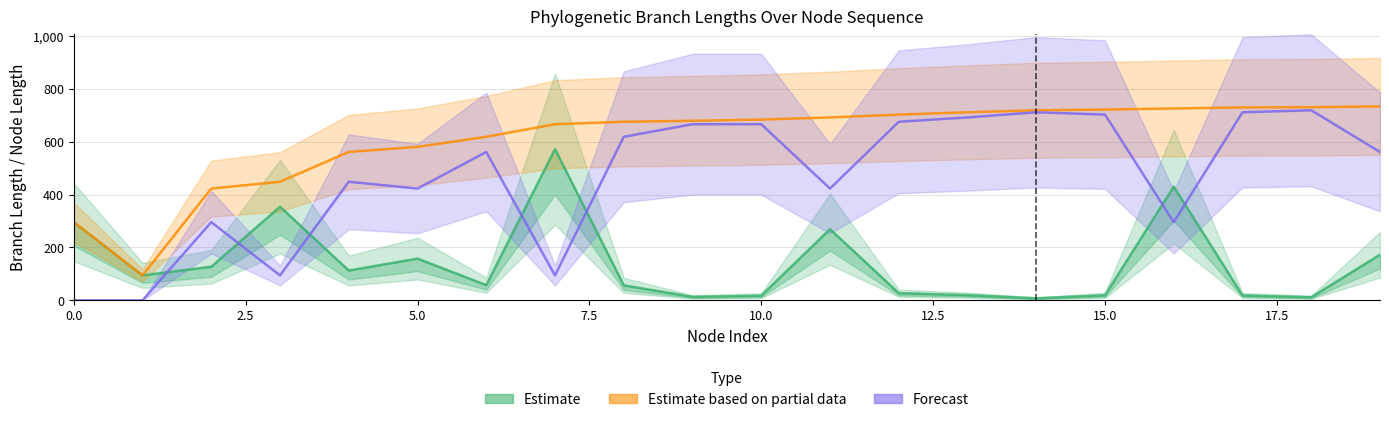

Which series has the largest range (max minus min)?

Forecast